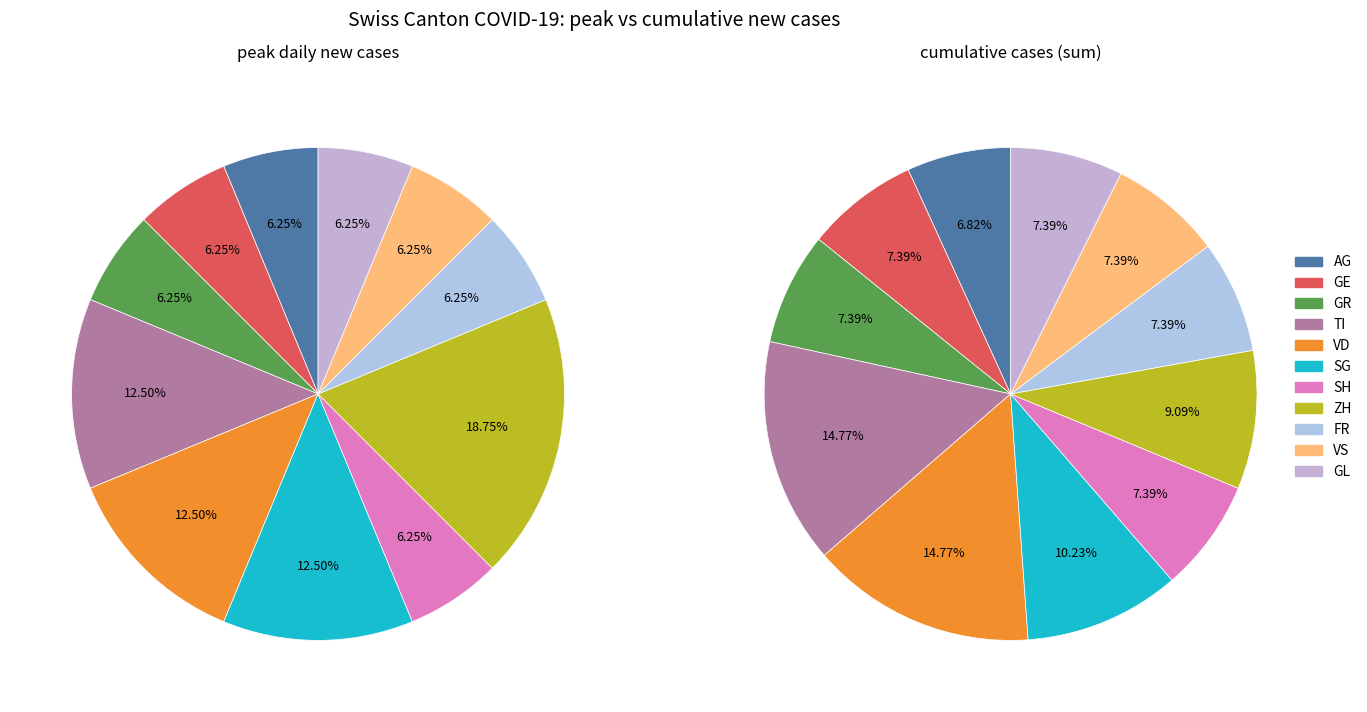

Is there any slice that represents more than half of the pie?

No